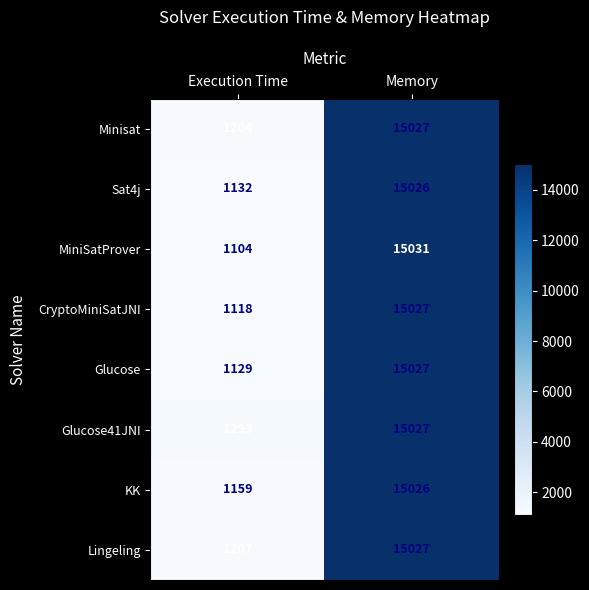

Which series has the largest range (max minus min)?

MiniSatProver